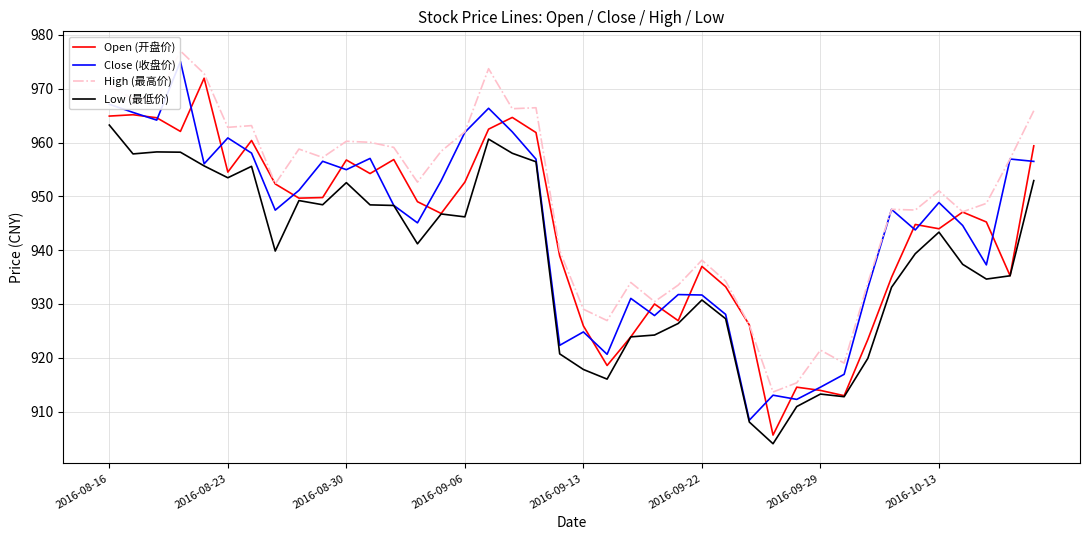

Which series has the widest spread of values?

Close (收盘价)